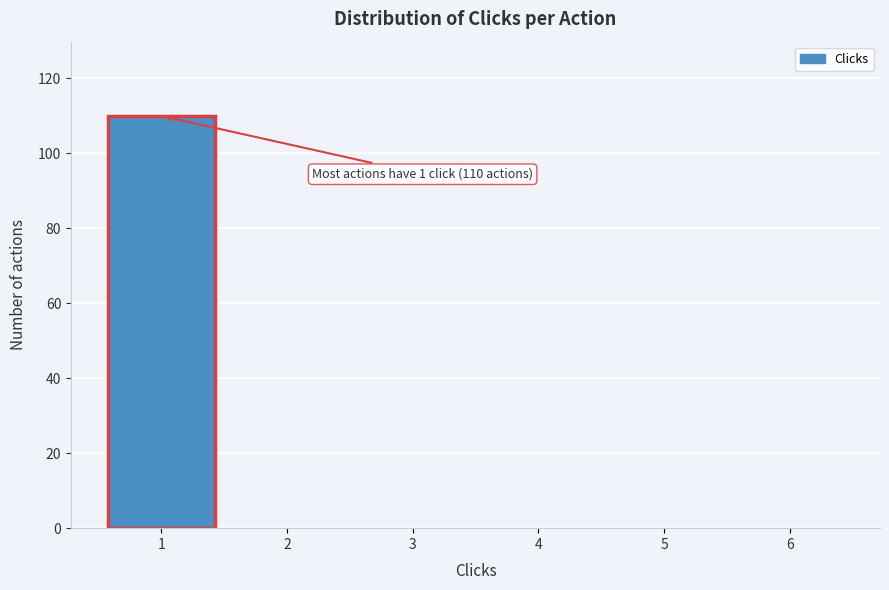

Which range on the x-axis has the tallest bar?

0.5 to 1.5